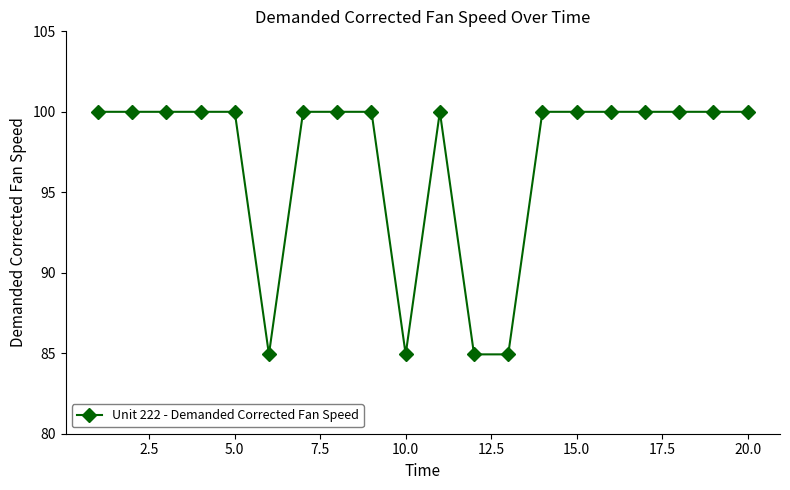

Reading left to right, extract all data points from this chart.

100.0	100.0	100.0	100.0	100.0	84.9	100.0	100.0	100.0	84.9	100.0	84.9	84.9	100.0	100.0	100.0	100.0	100.0	100.0	100.0